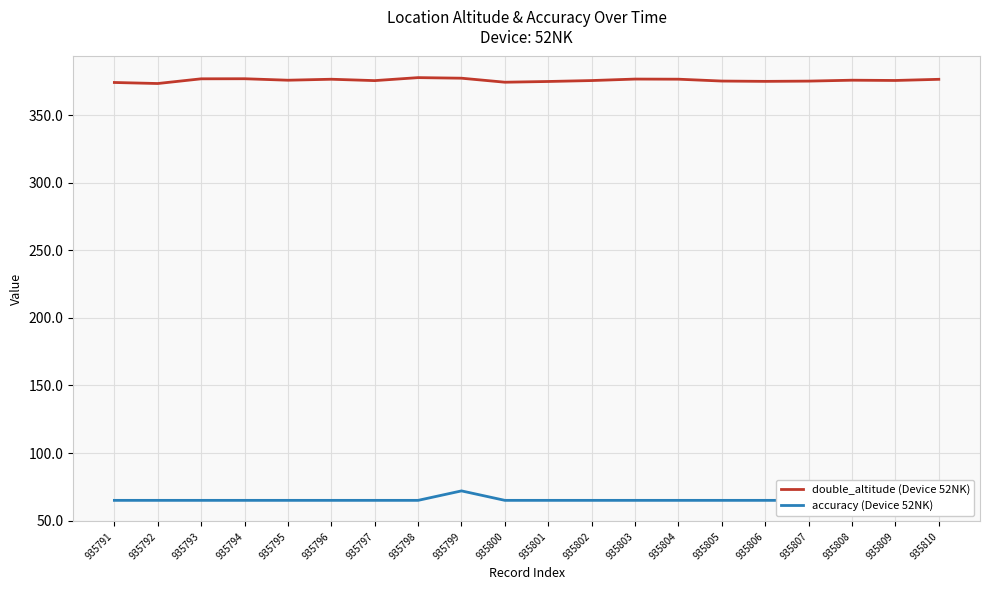

Reading left to right, what are all the values shown in this chart?

double_altitude (Device 52NK): 374.1	373.3	376.8	376.8	375.8	376.5	375.5	377.7	377.2	374.3	374.8	375.5	376.6	376.5	375.1	374.9	375.1	375.8	375.6	376.4
accuracy (Device 52NK): 65.0	65.0	65.0	65.0	65.0	65.0	65.0	65.0	72.0	65.0	65.0	65.0	65.0	65.0	65.0	65.0	65.0	65.0	65.0	65.0